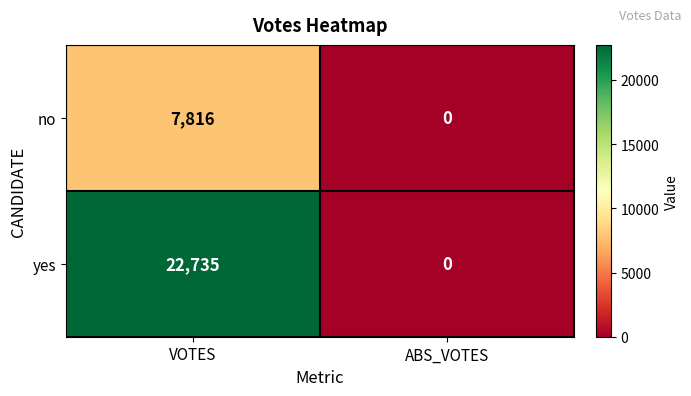

True or false: no has a value of 13030 at VOTES.

False